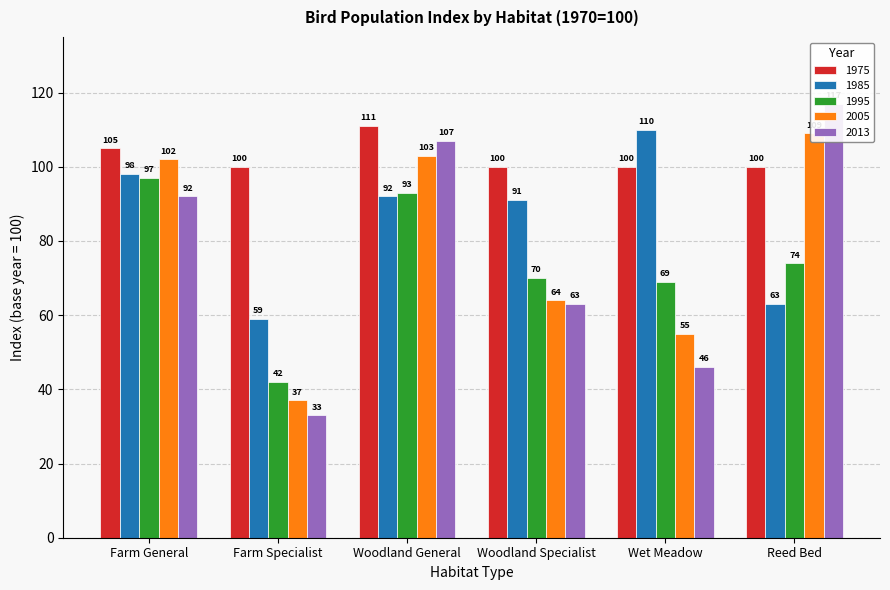

At how many categories does at least one series exceed 84?

6